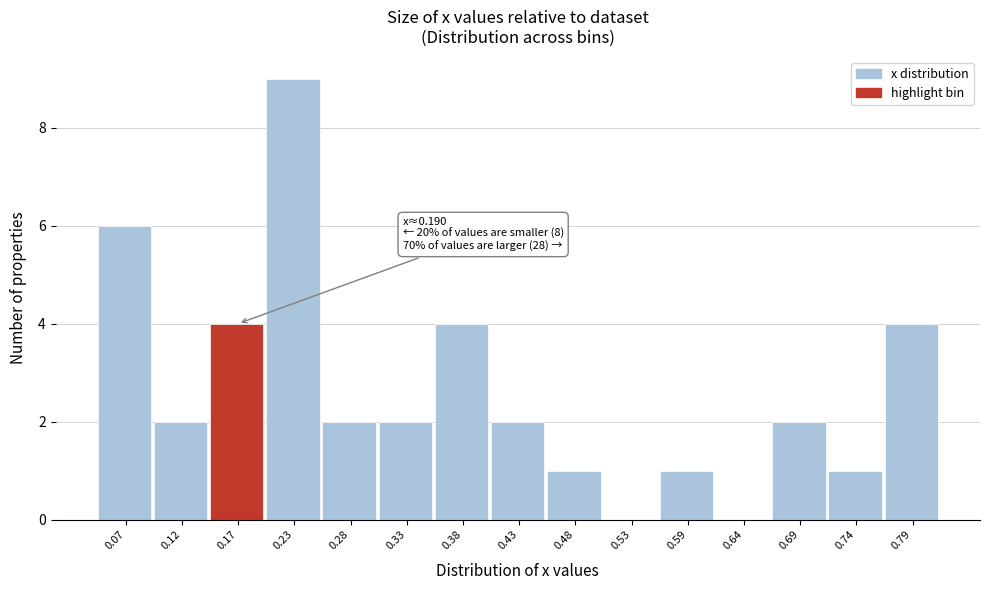

Reading left to right, list all the values displayed in this chart.

0.07=6	0.12=2	0.17=4	0.23=9	0.28=2	0.33=2	0.38=4	0.43=2	0.48=1	0.53=0	0.59=1	0.64=0	0.69=2	0.74=1	0.79=4